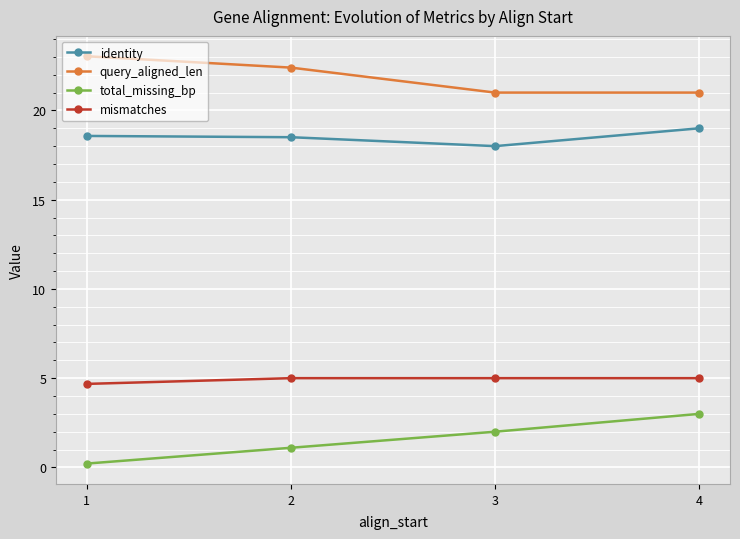

True or false: mismatches and identity cross at least once.

False